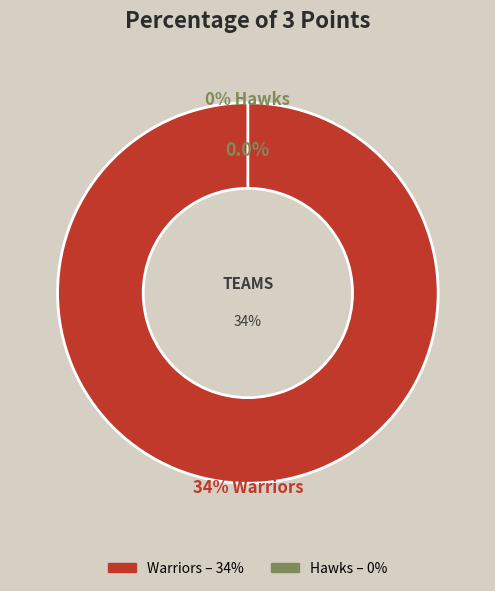

Is it true that Hawks is 1% of the pie?

False